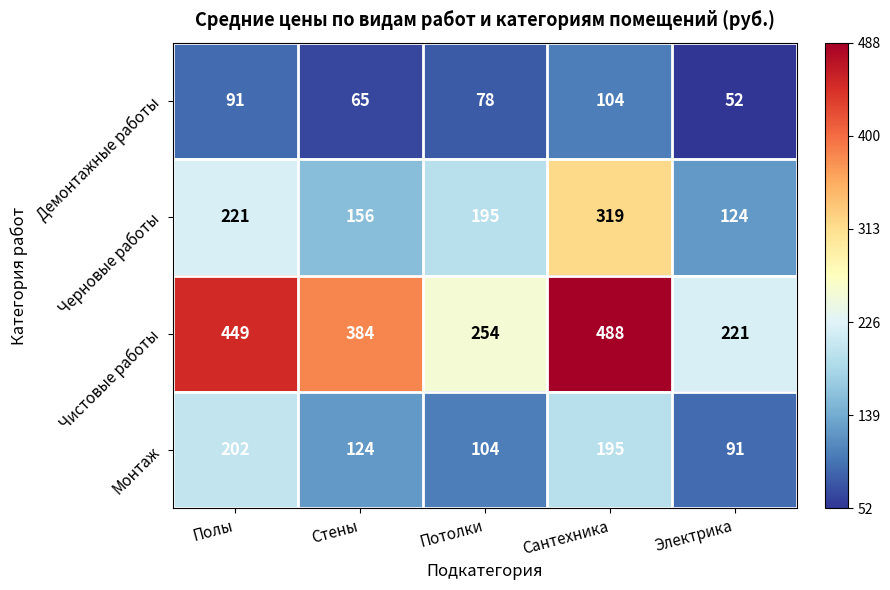

The Чистовые работы series shows 76 at Потолки. True or false?

False